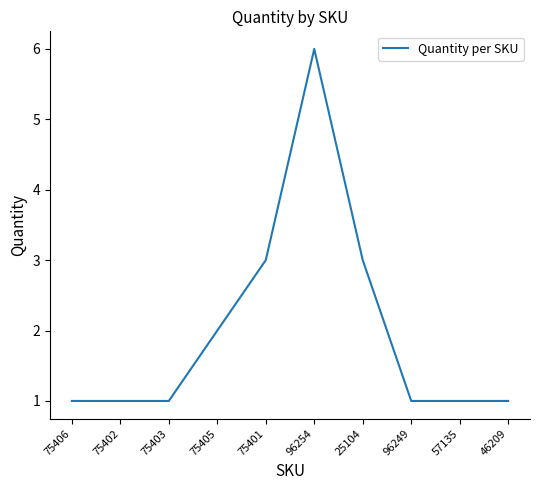

Reading left to right, list all the values displayed in this chart.

1	1	1	2	3	6	3	1	1	1